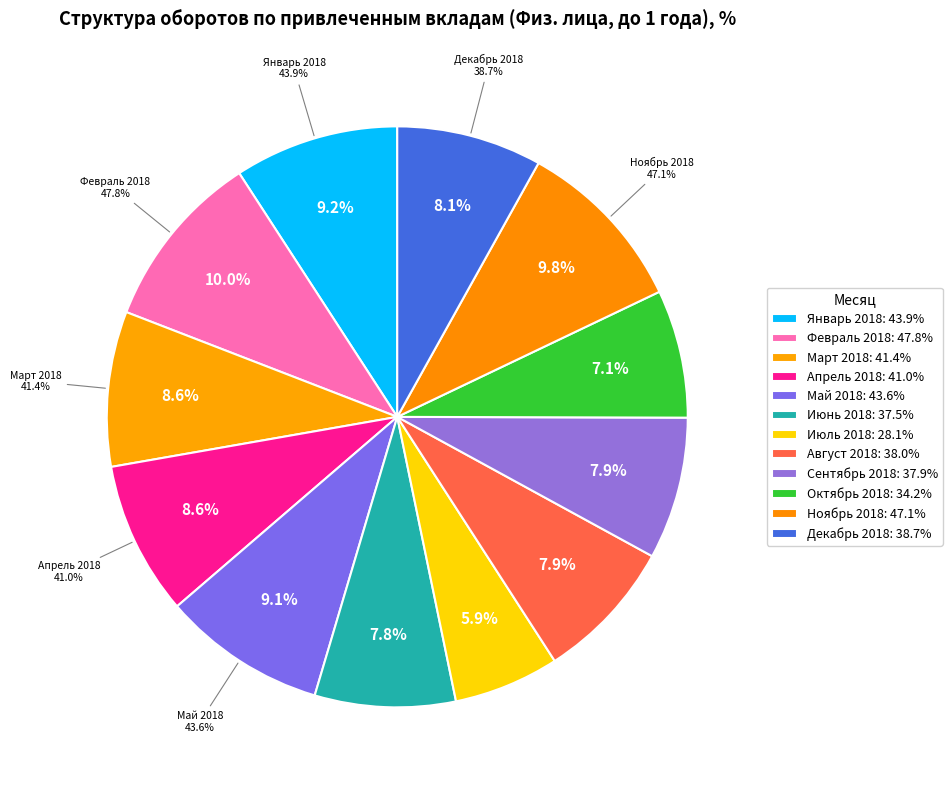

Is it true that Апрель 2018 is 9% of the pie?

True